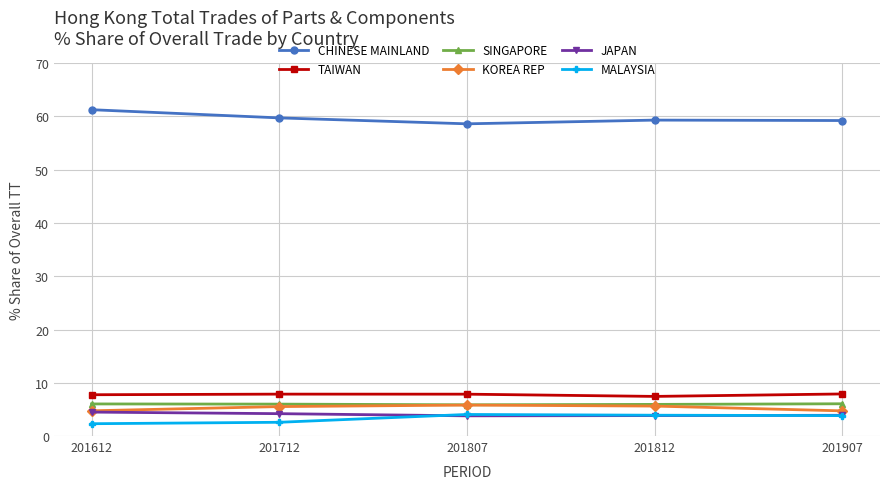

True or false: MALAYSIA has a value of 6.2 at 201812.

False